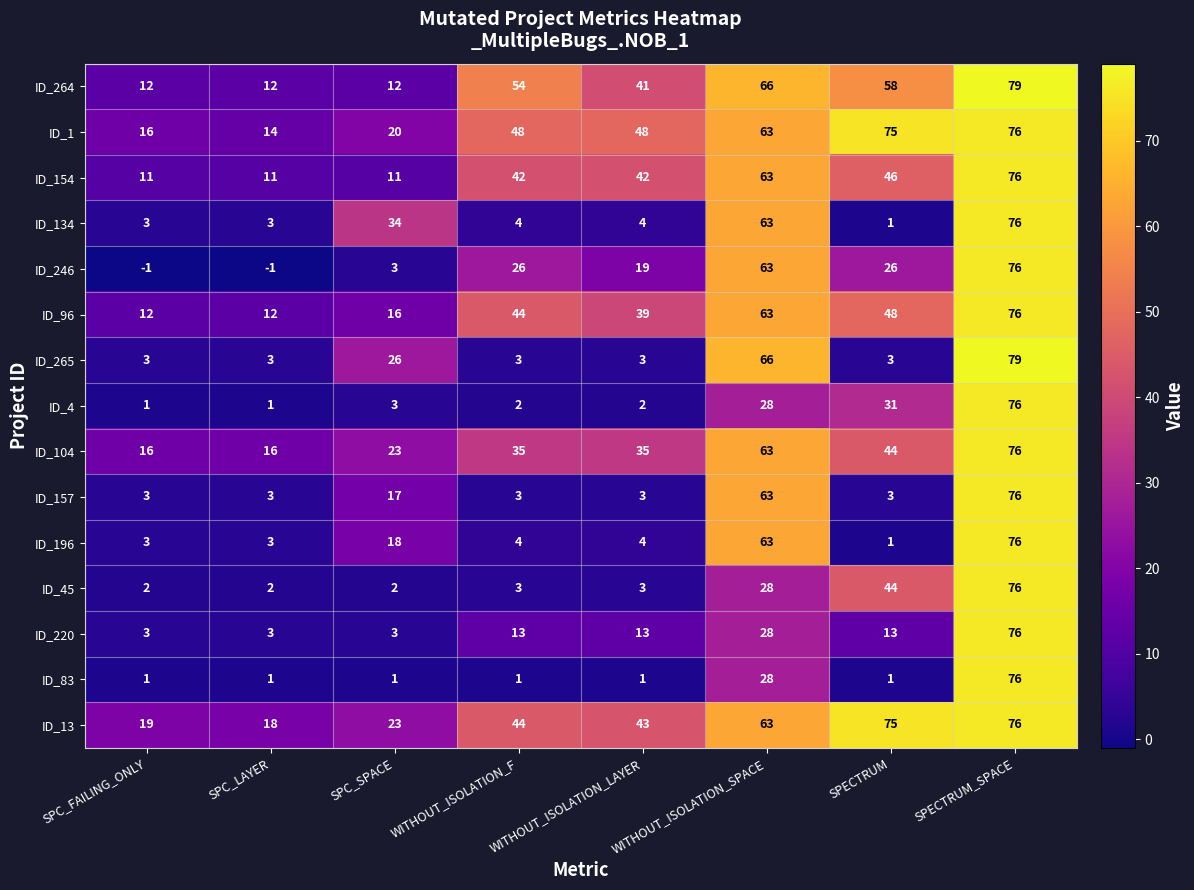

How many distinct data groups are displayed?

15